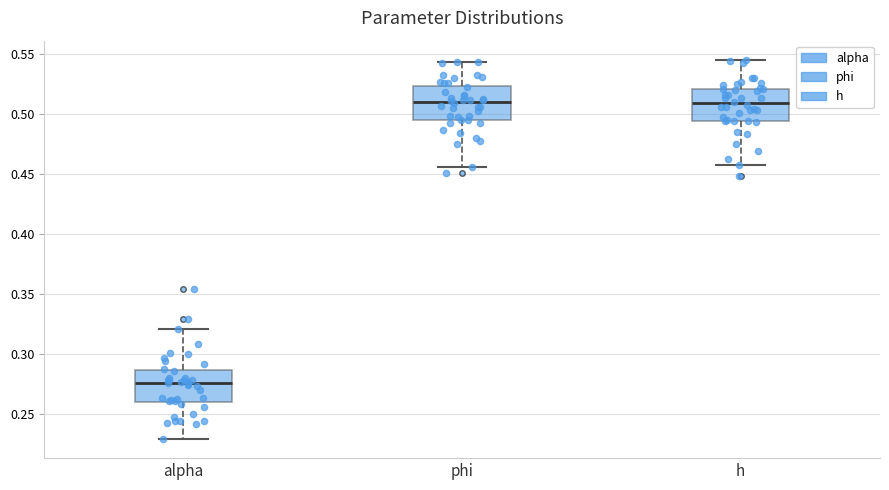

Reading left to right, transcribe this box plot: for each box, give where its median line is, the range the box spans, and where its two whiskers end, as read against the y-axis. The values are not printed on the chart, so give them approximately, as read against the axis.

alpha: median 0.275, box 0.260 to 0.285, whiskers 0.230 to 0.320
phi: median 0.510, box 0.495 to 0.525, whiskers 0.455 to 0.545
h: median 0.510, box 0.495 to 0.520, whiskers 0.460 to 0.545